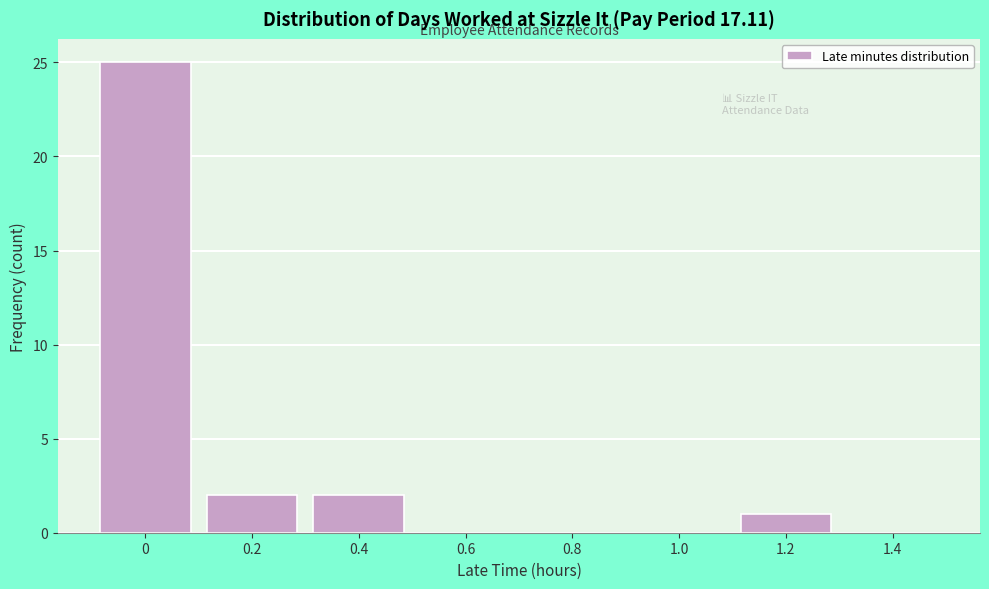

Reading left to right, what are all the values shown in this chart?

0=25	0.2=2	0.4=2	0.6=0	0.8=0	1.0=0	1.2=1	1.4=0